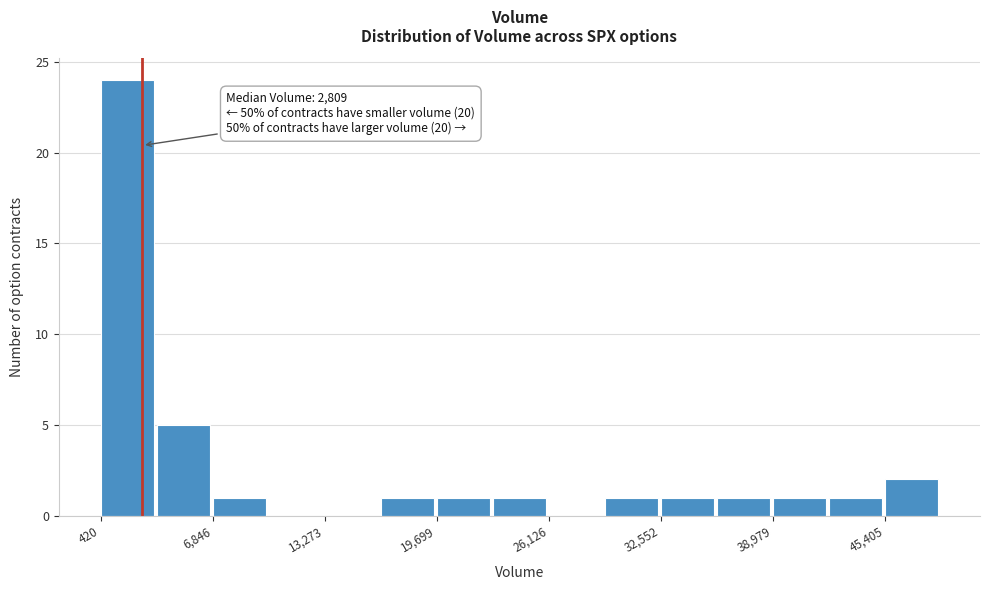

Read against the x-axis, roughly where is the centre of the tallest bar?

2000